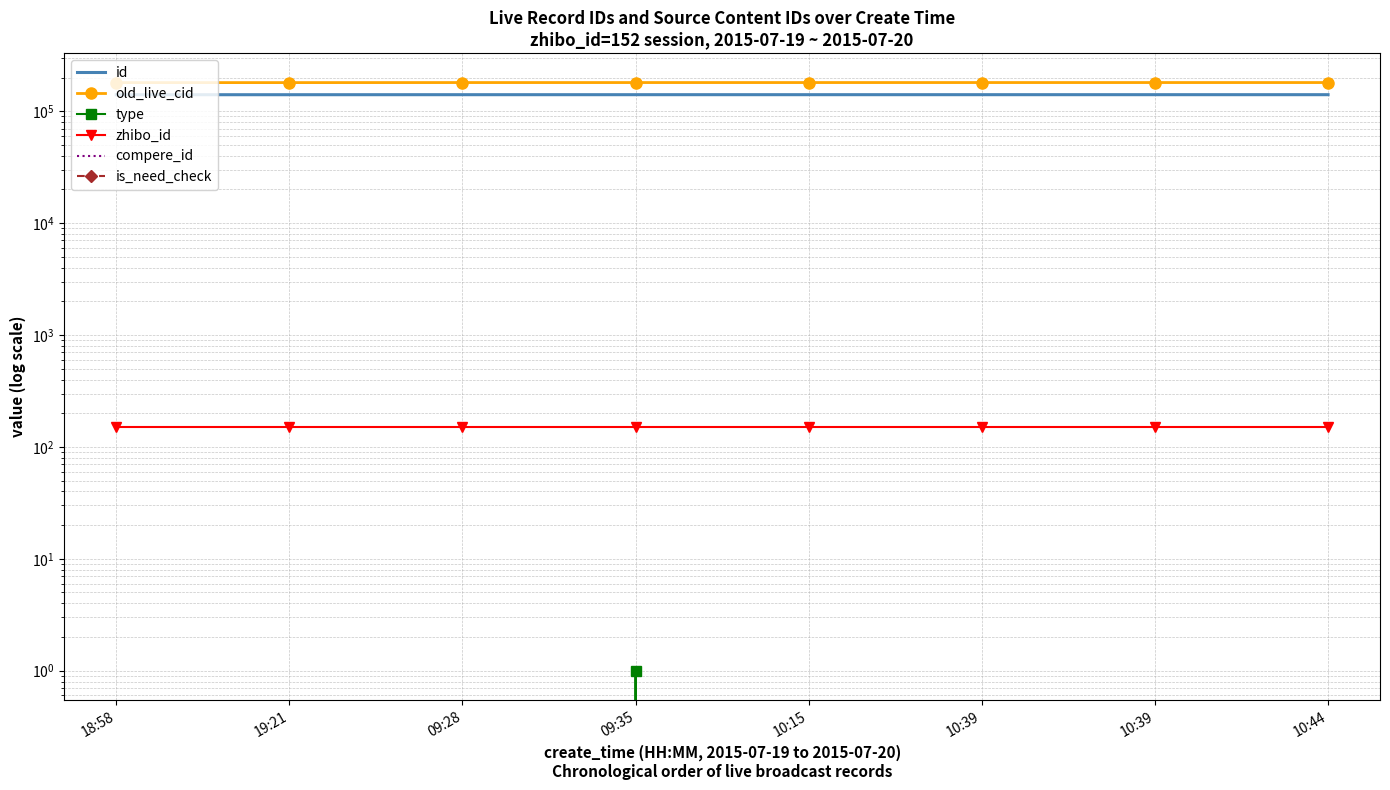

At which label is type closest to 0?

18:58